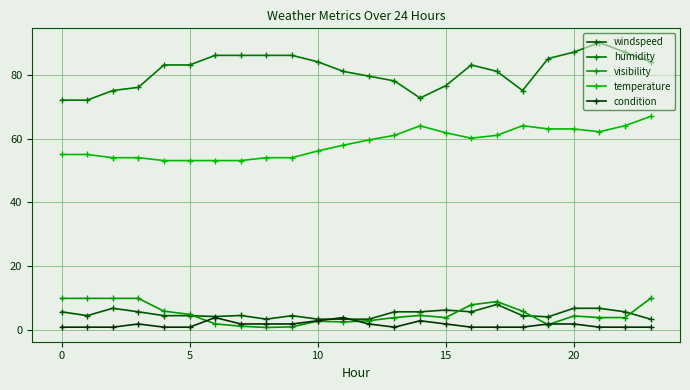

What is the smallest value displayed?

0.9